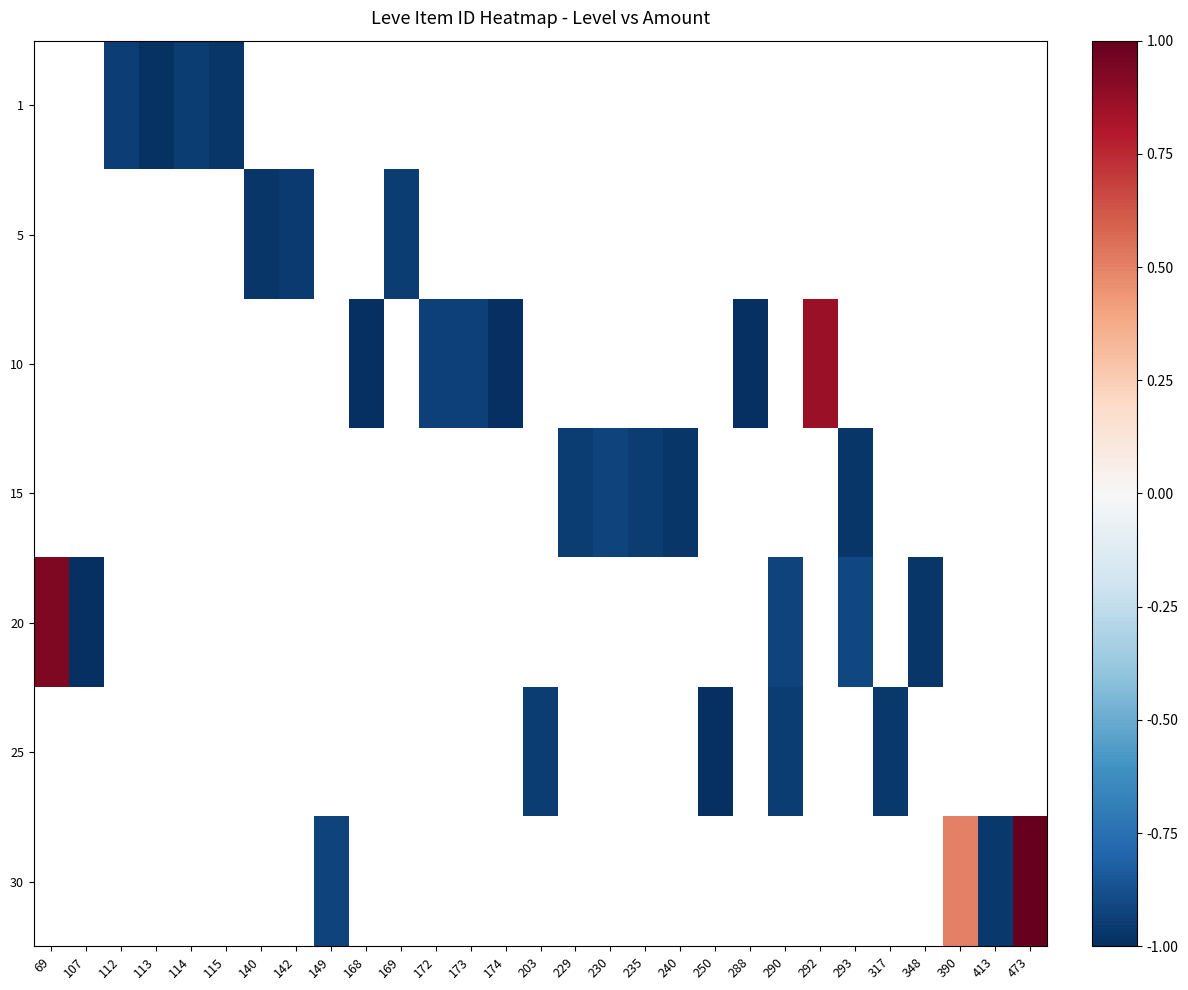

How many categories are shown in the chart?

29